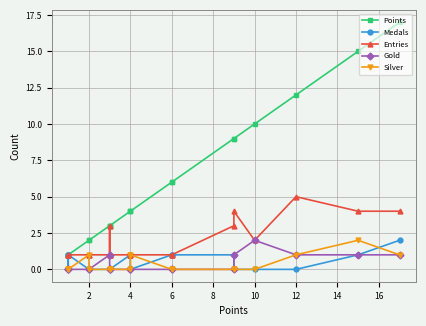

True or false: Points has a value of 13 at 10.

False